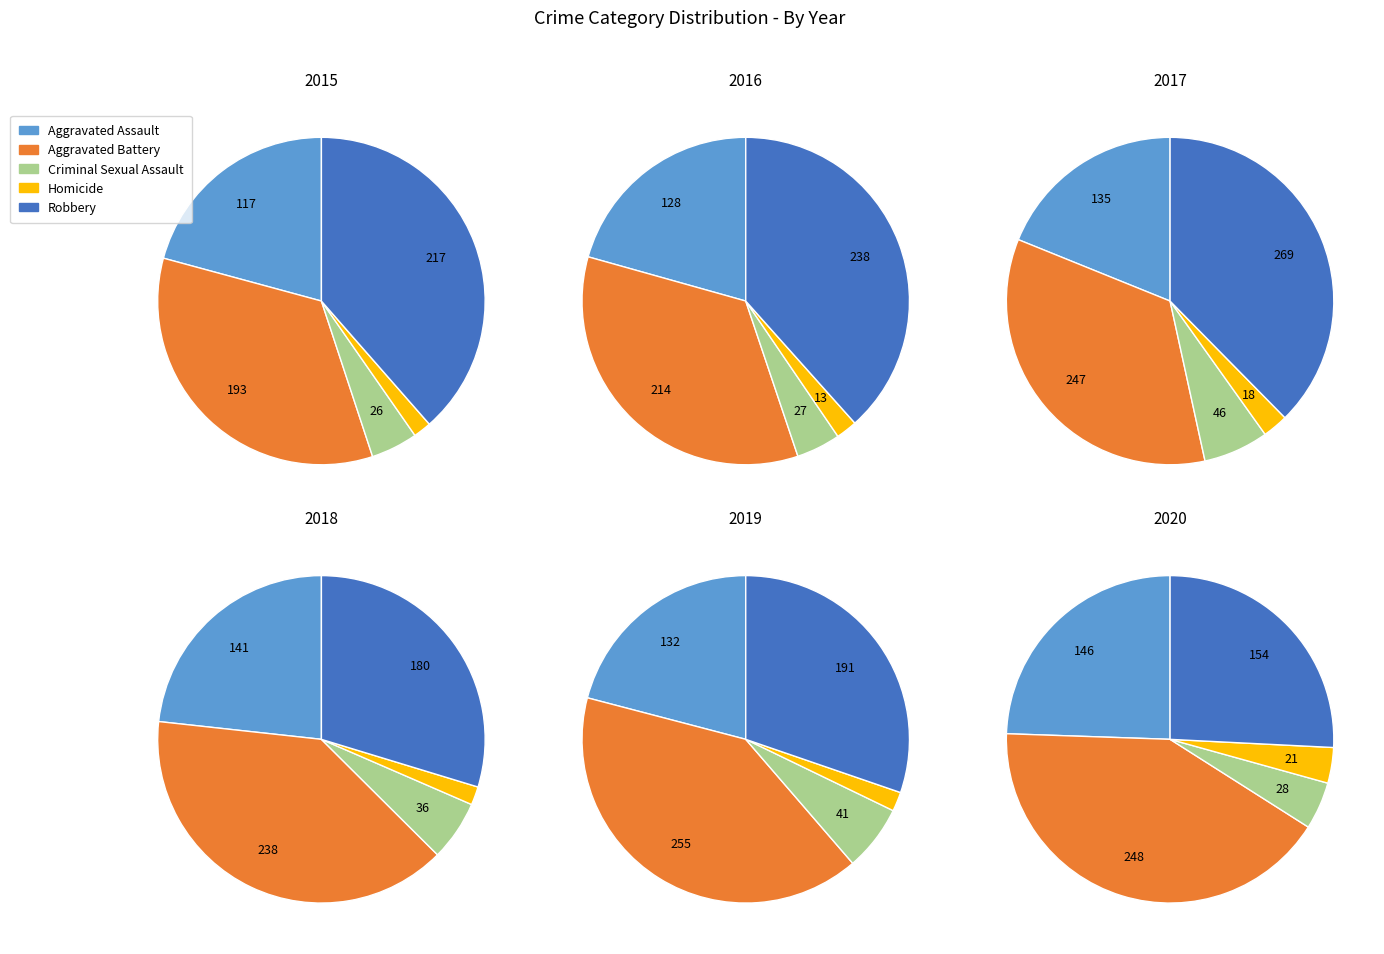

To the nearest percent, what percentage of the pie is Aggravated Assault?

24%